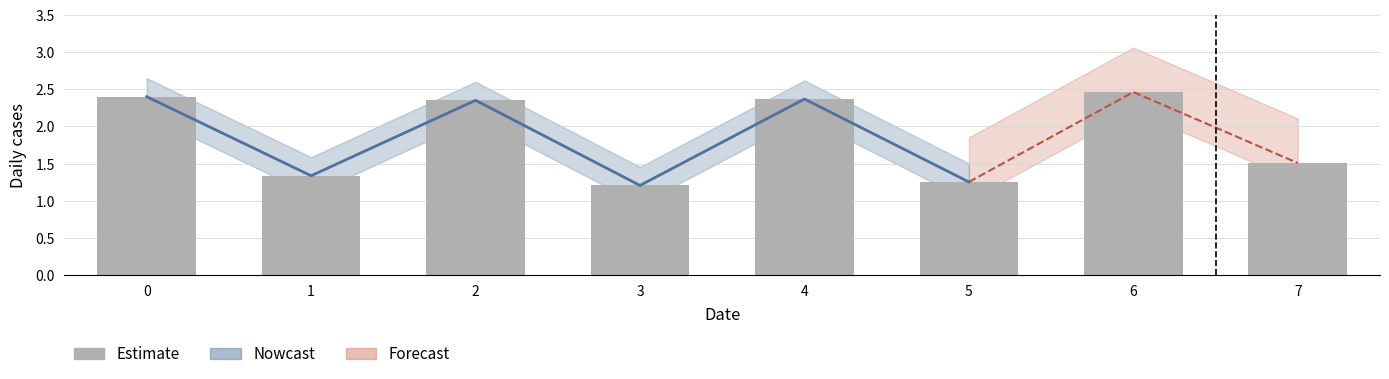

How many data points are above 2?

4